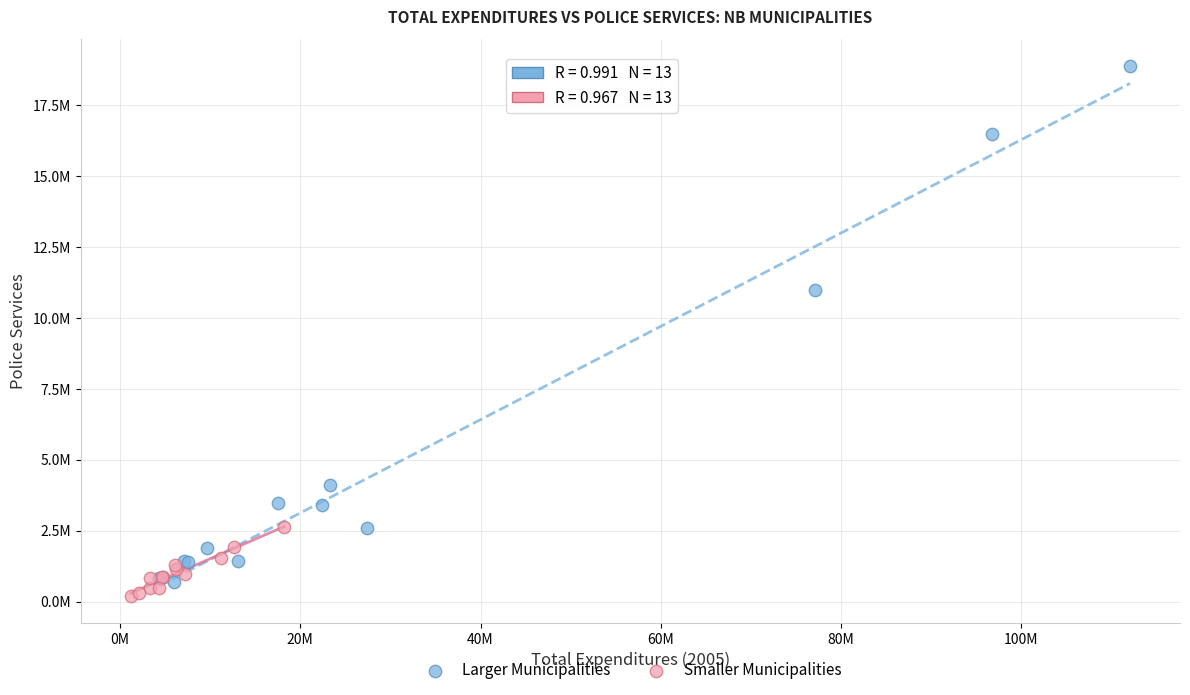

Which series contains the lowest Y value?

Smaller Municipalities